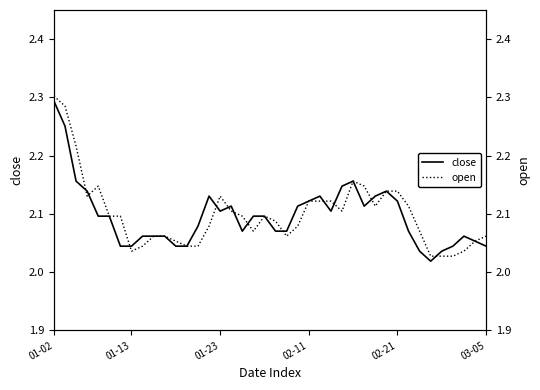

The value of open at 13 is 0.4. True or false?

False